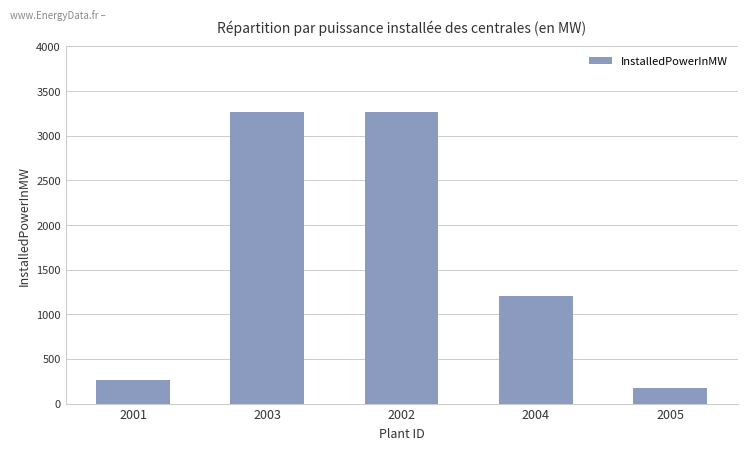

How many bars are there in total?

5